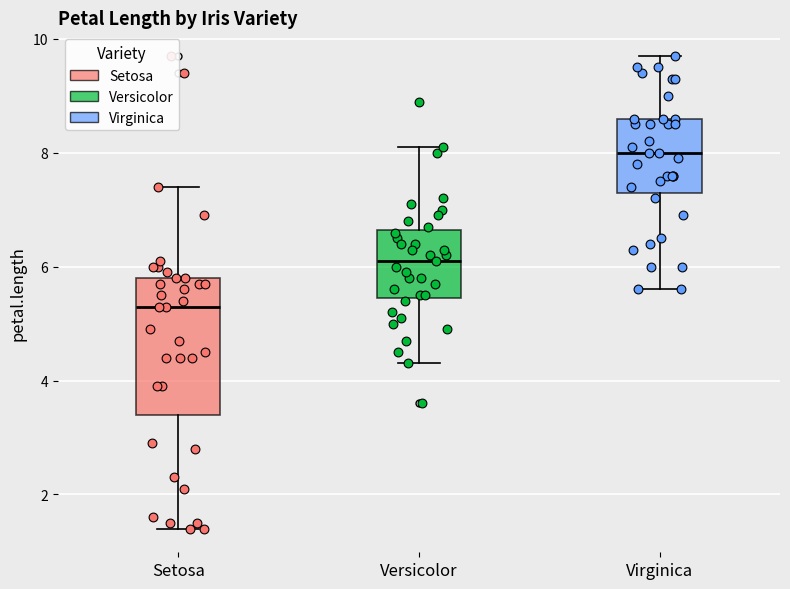

Comparing the boxes themselves (not the whiskers), which one is the tallest?

Setosa